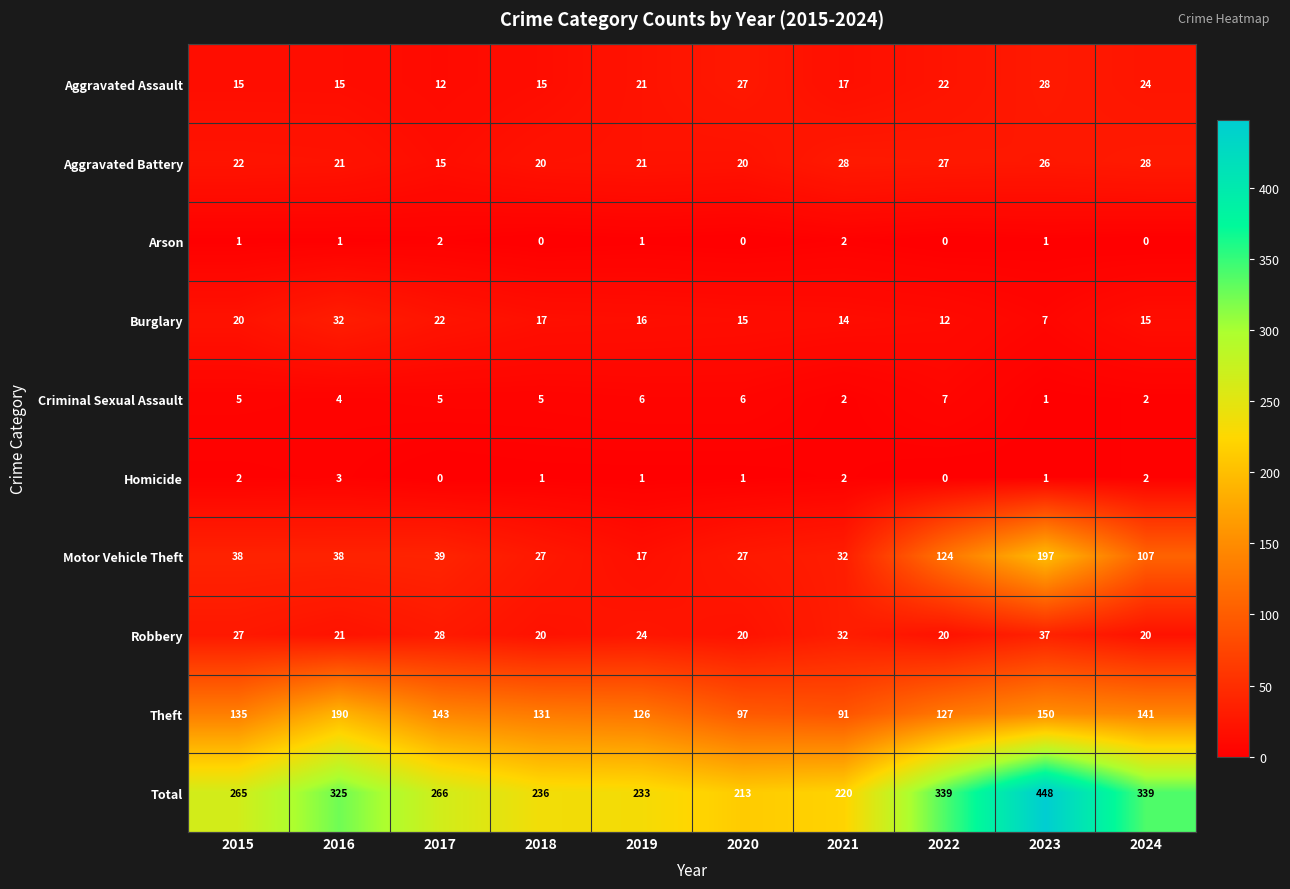

What is the total value across all series at 2019?

466